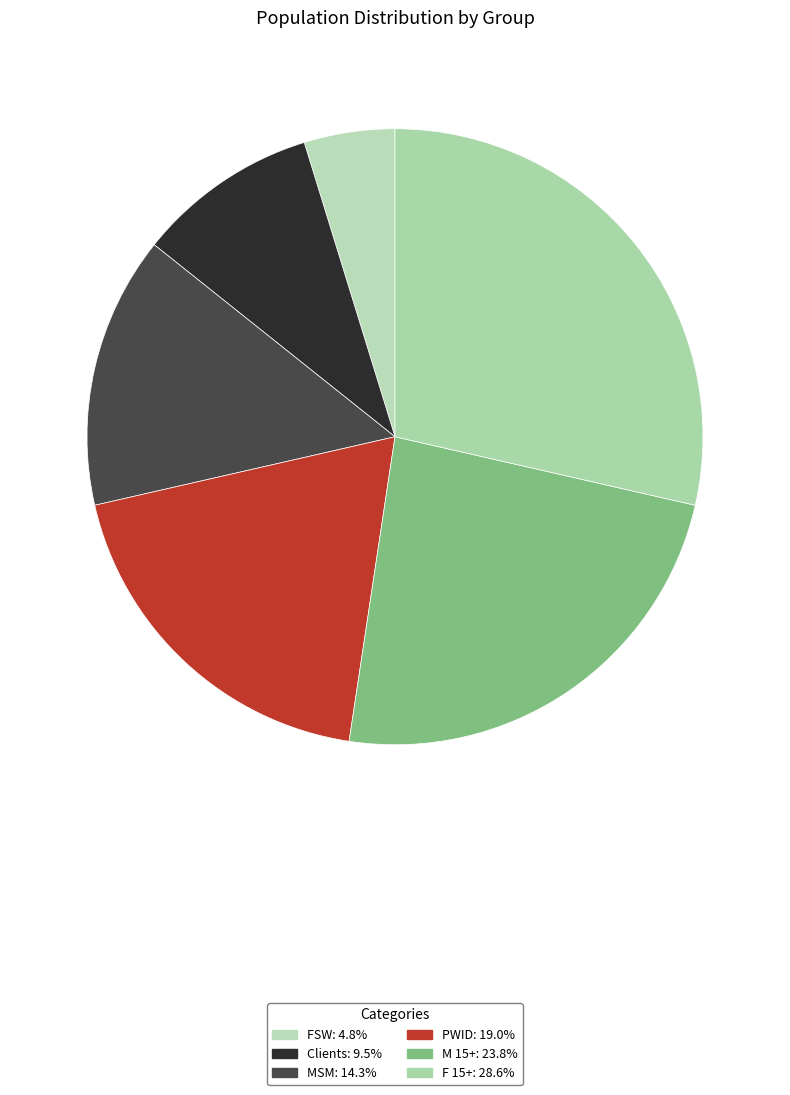

What percentage is NOT represented by M 15+?

76.2%